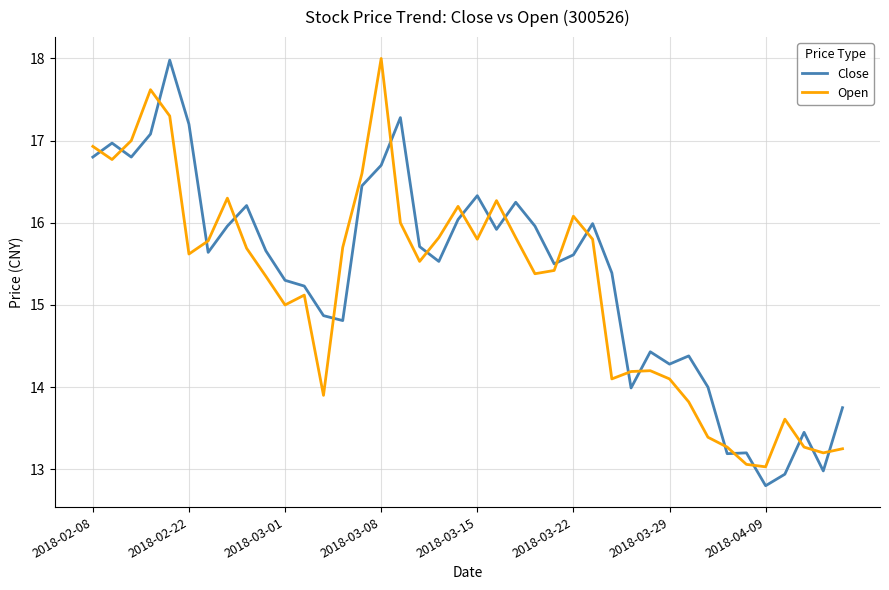

What is the maximum value for Close?

18.0